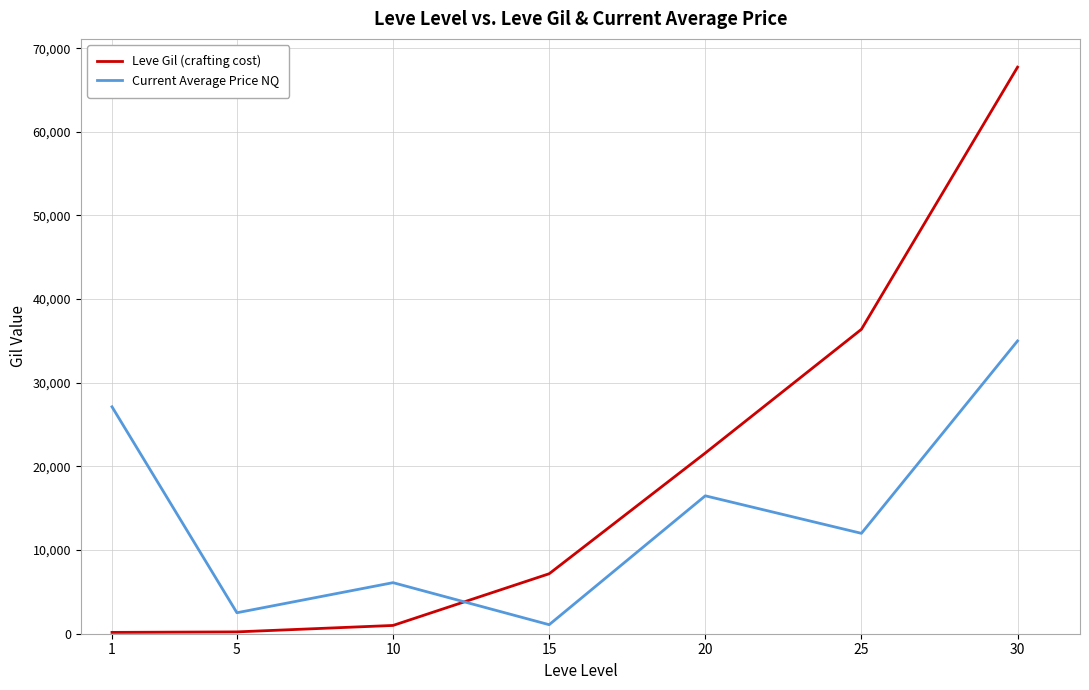

Rank the series at 20 from highest to lowest value.

Leve Gil (crafting cost), Current Average Price NQ